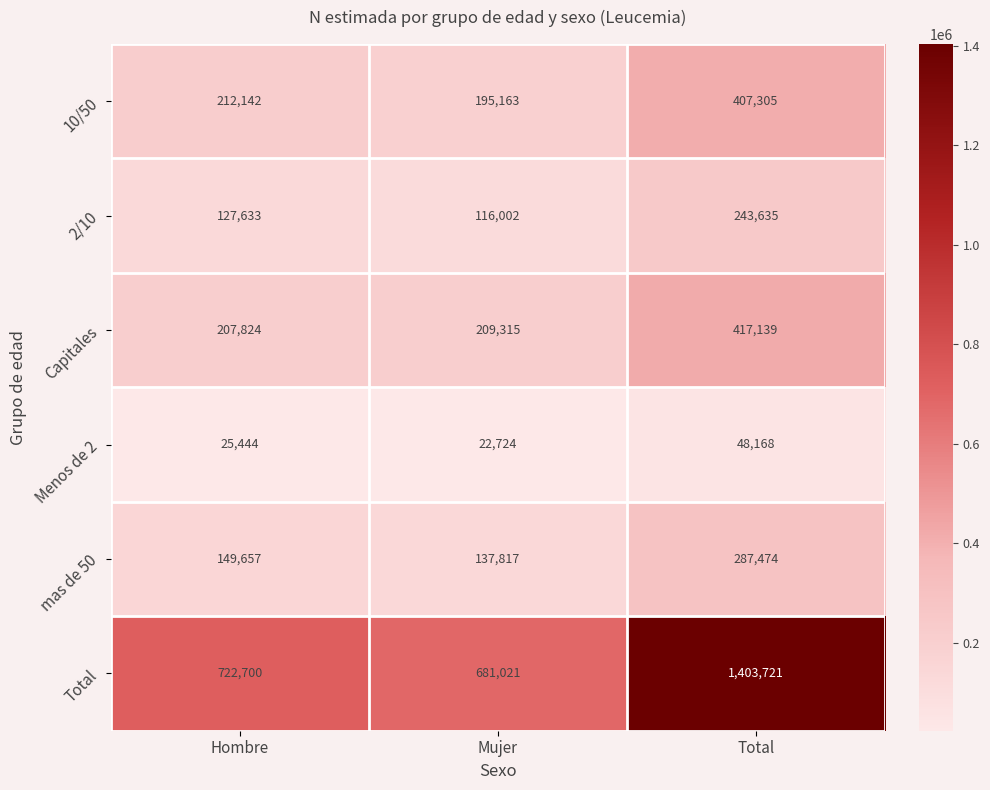

Is the value of Menos de 2 at Total greater than the value of 10/50 at Mujer?

No